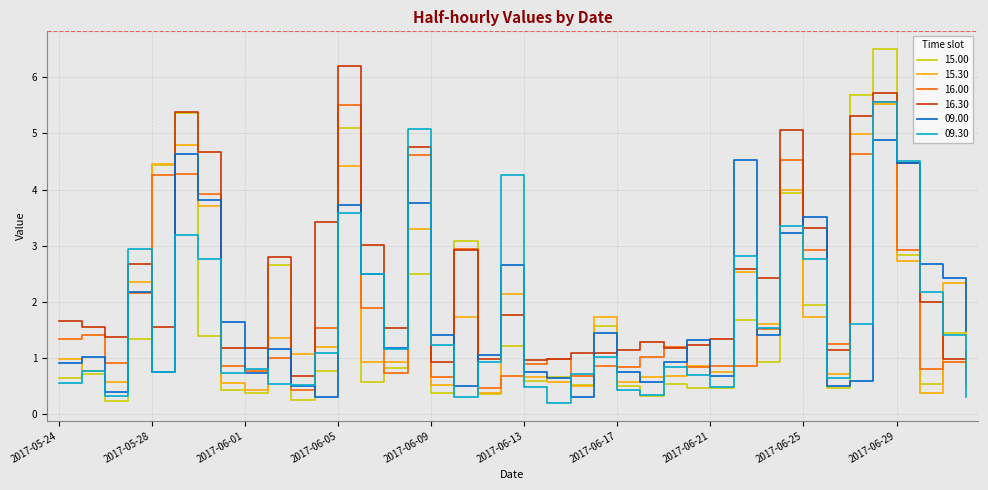

What are all the series names shown in the legend?

15.00, 15.30, 16.00, 16.30, 09.00, 09.30